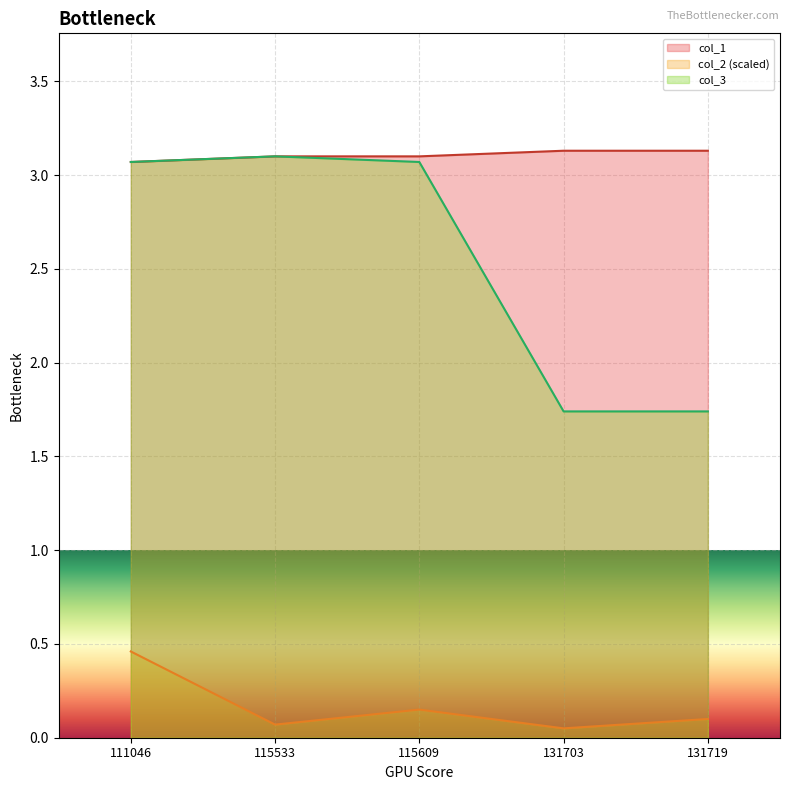

Which series has the largest range (max minus min)?

col_3